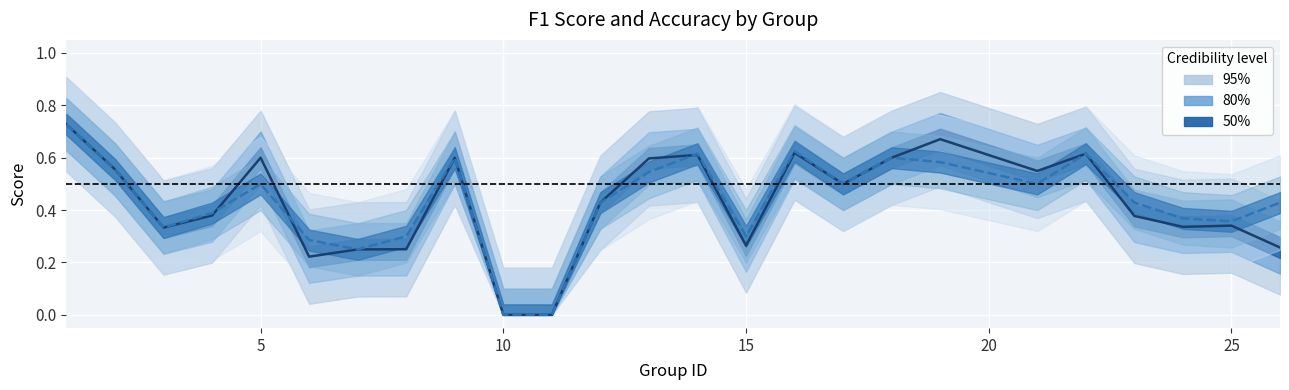

What is the average value of the accuracy series?

0.4